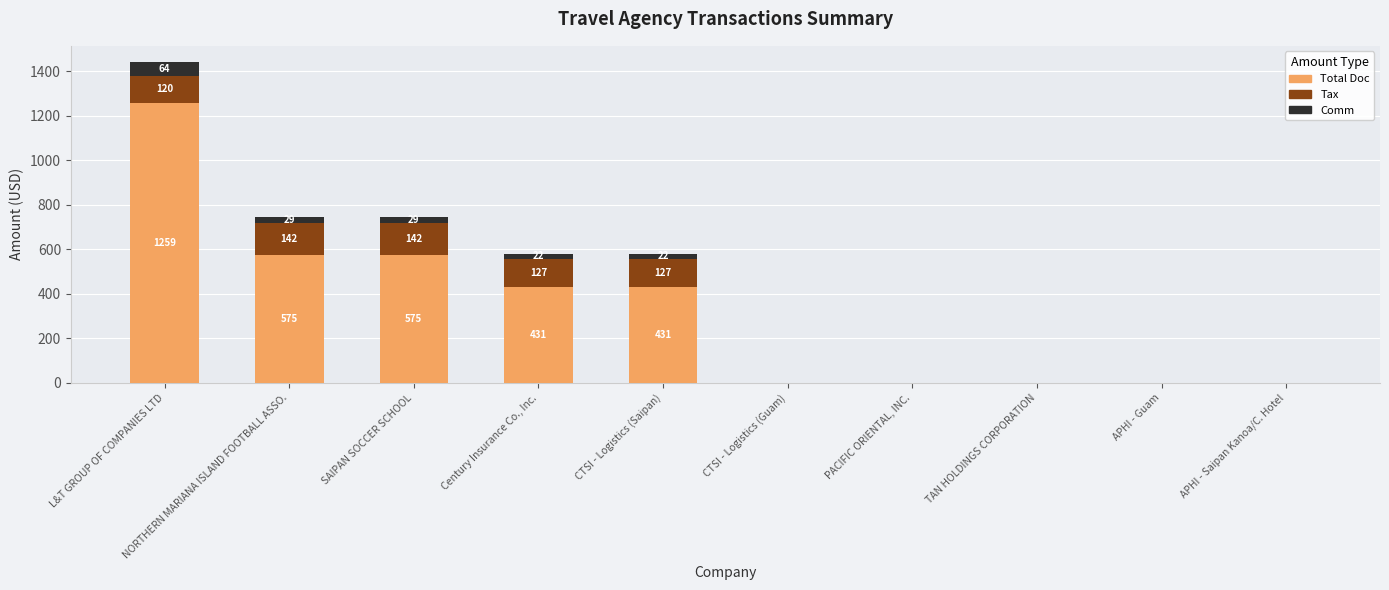

At which category is the sum across all series the highest?

L&T GROUP OF COMPANIES LTD